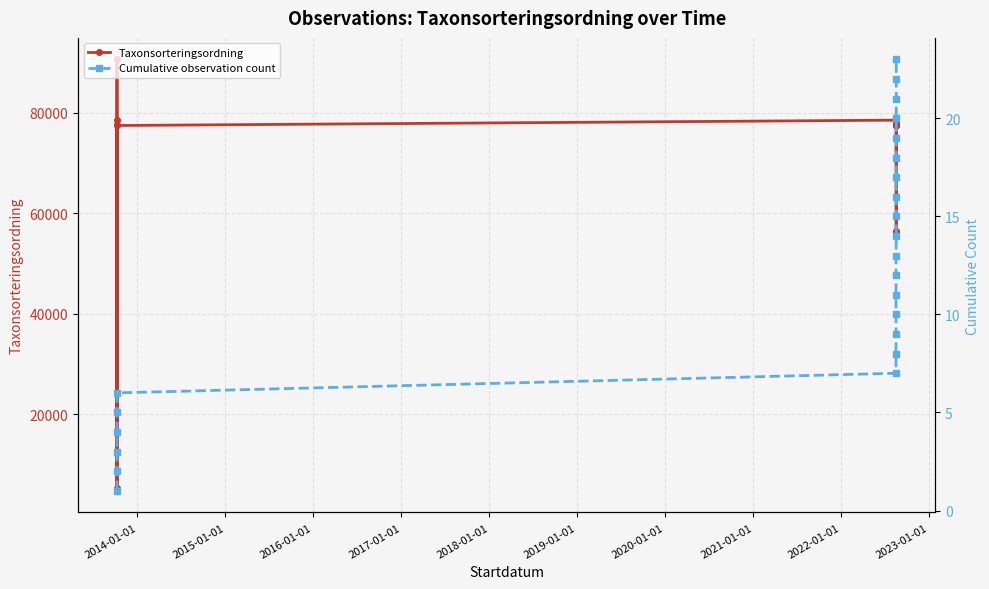

At which label does Taxonsorteringsordning first exceed 77506?

2014-01-01